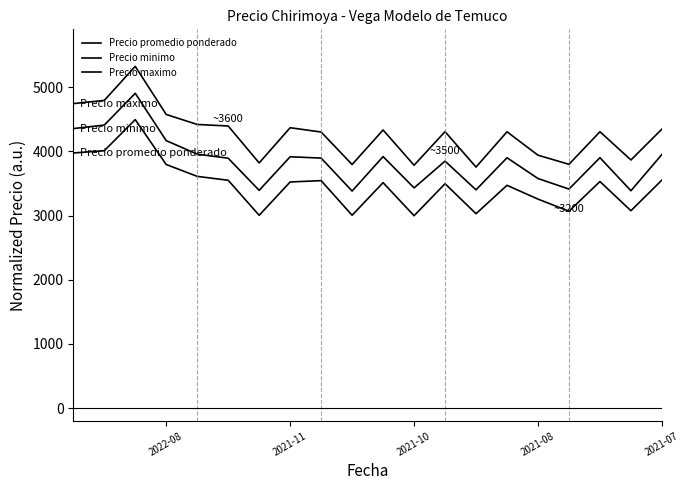

What are all the series names shown in the legend?

Precio promedio ponderado, Precio minimo, Precio maximo